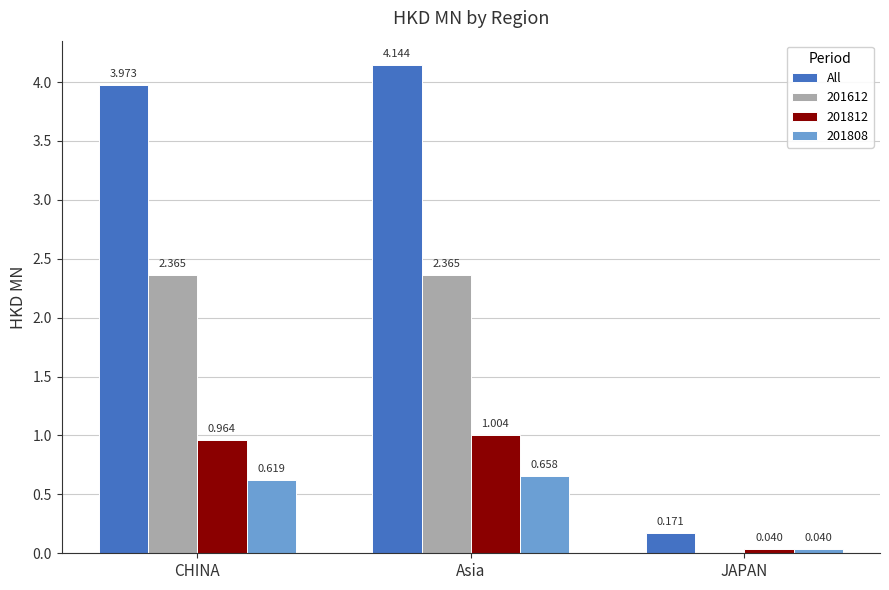

At which label does 201612 first exceed 2?

CHINA